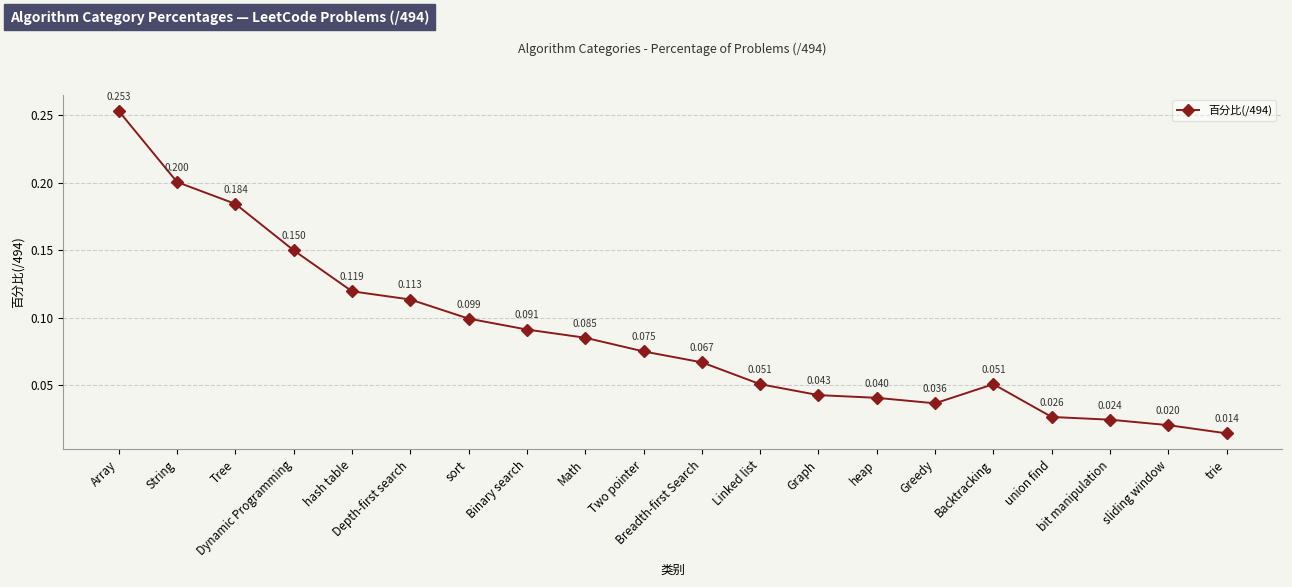

True or false: the data has more than 2 interior local peaks.

False